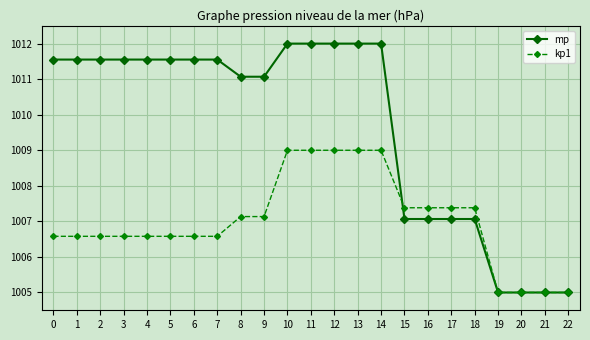

What is the value of the mp point at the 18th from the left?

1007.1